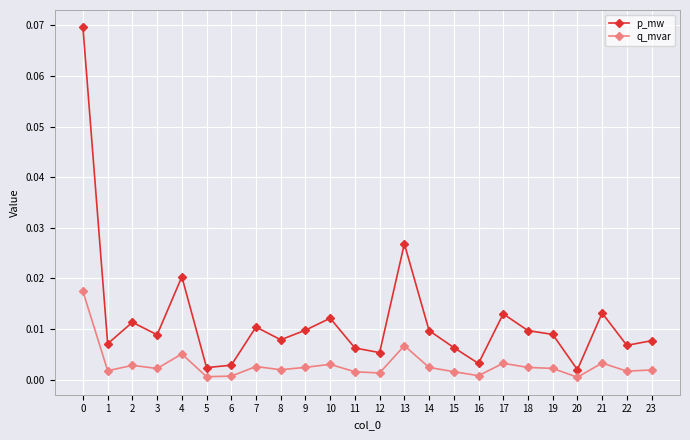

List the series in order of their peak value, lowest first.

q_mvar, p_mw